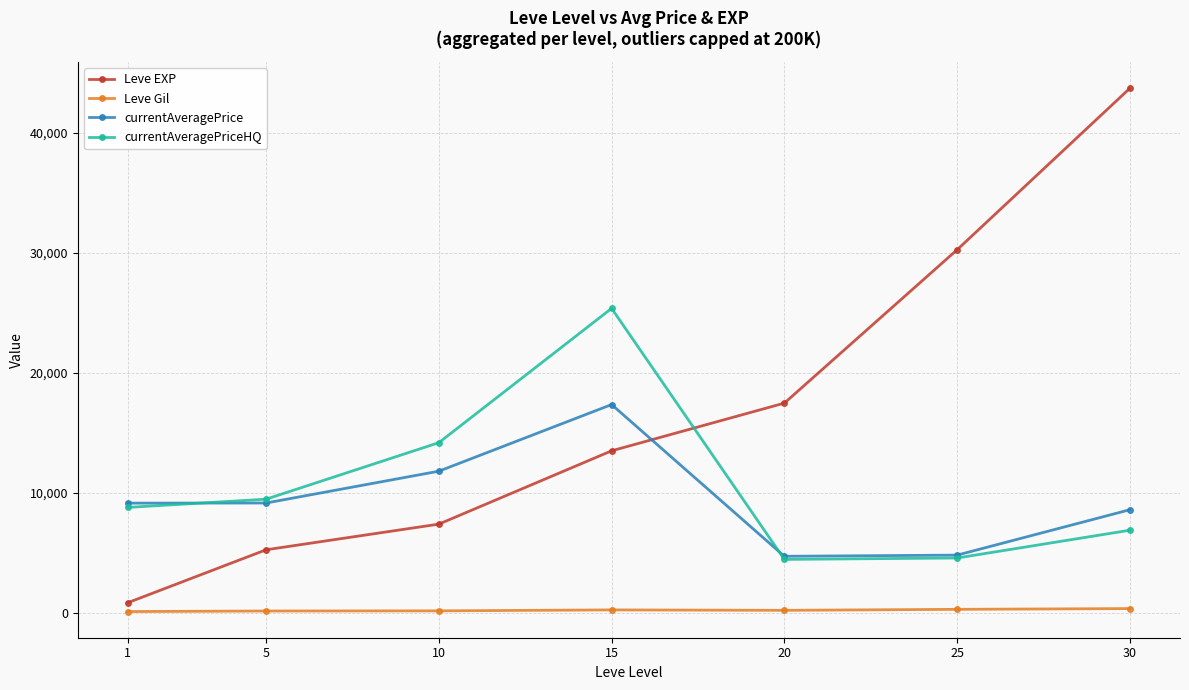

The value of currentAveragePrice at 30 is 1734.6. True or false?

False